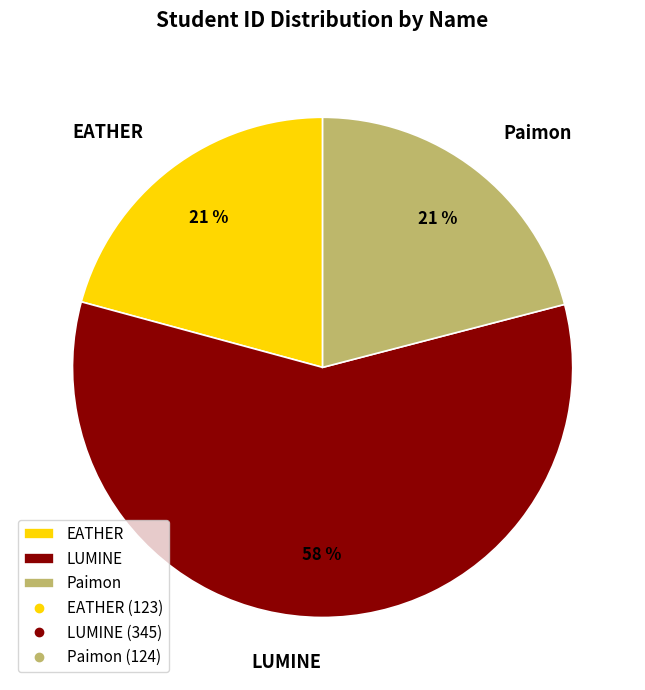

To the nearest percent, what is the average slice percentage?

33%